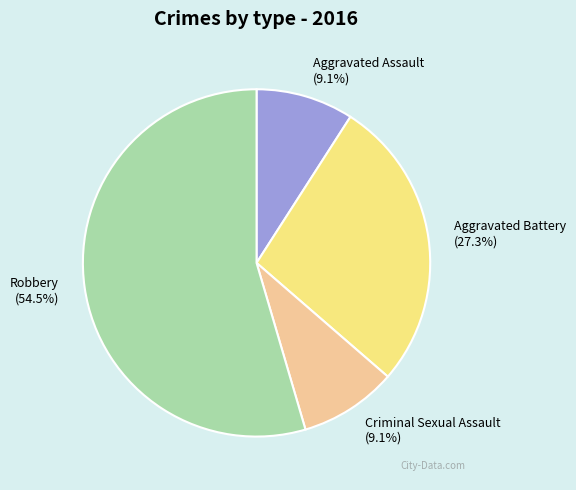

True or false: Criminal Sexual Assault accounts for 21% of the total.

False